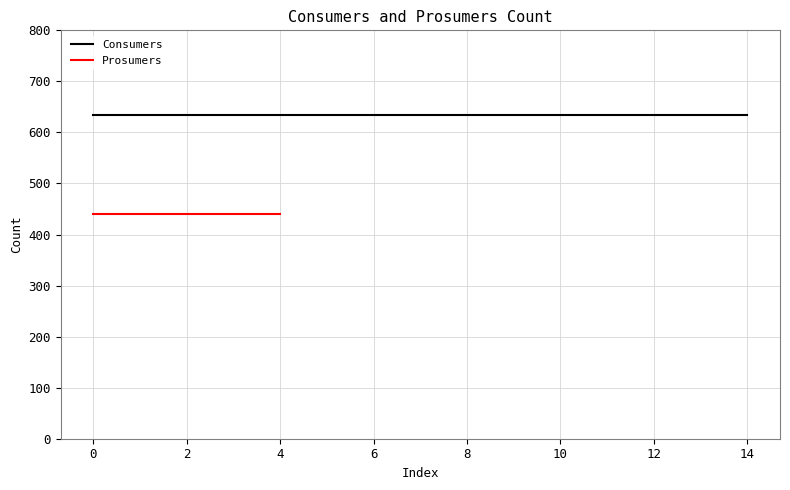

Is this an area chart (filled region under the line)?

No